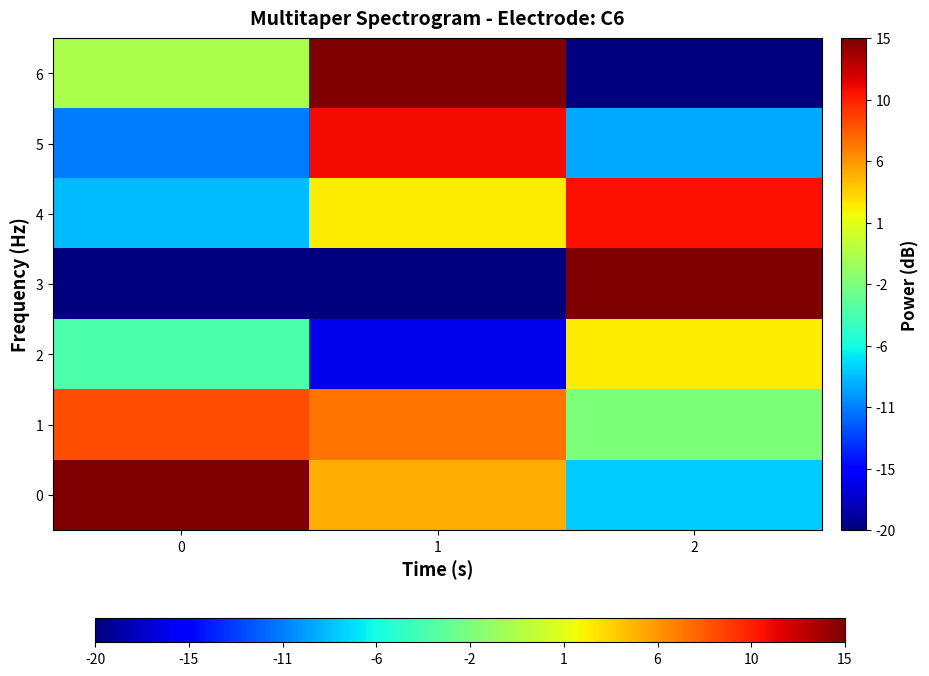

At how many categories does at least one series exceed 1?

3